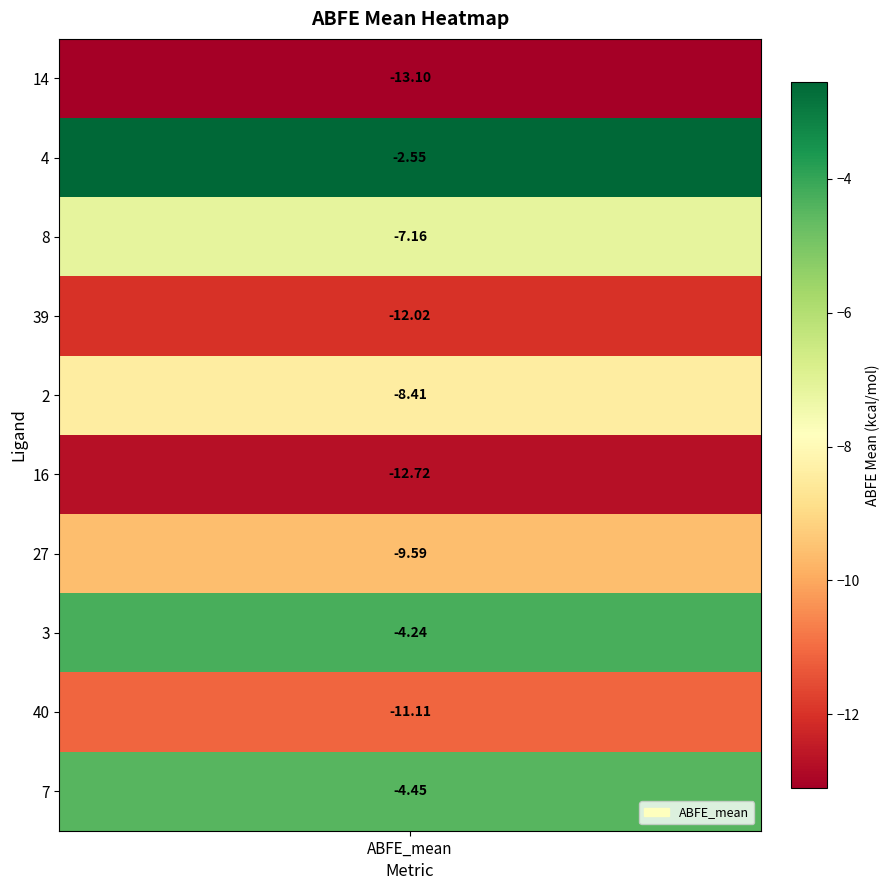

Is it true that the value at 16 is -4.7?

False